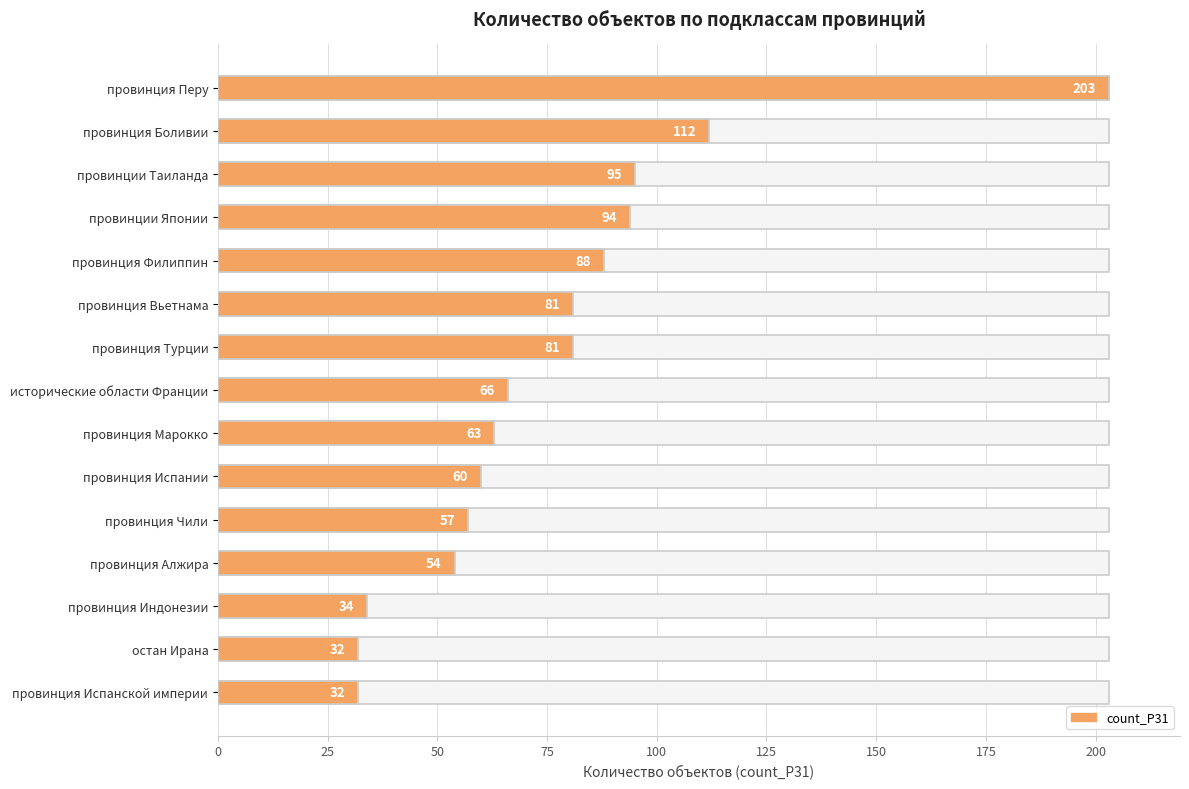

What is the sum of all values?

1152